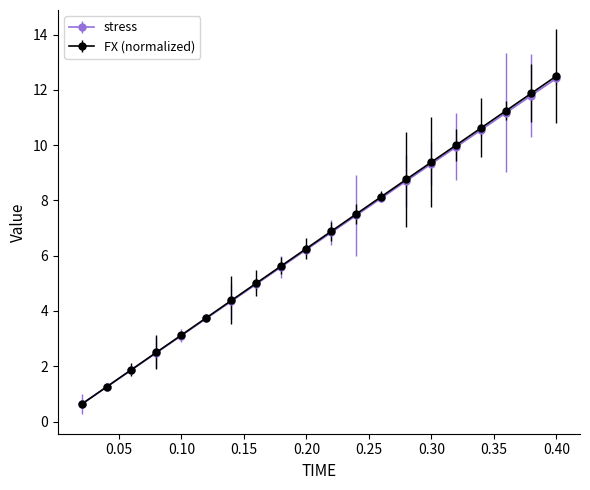

What is the average value of the stress series?

6.5